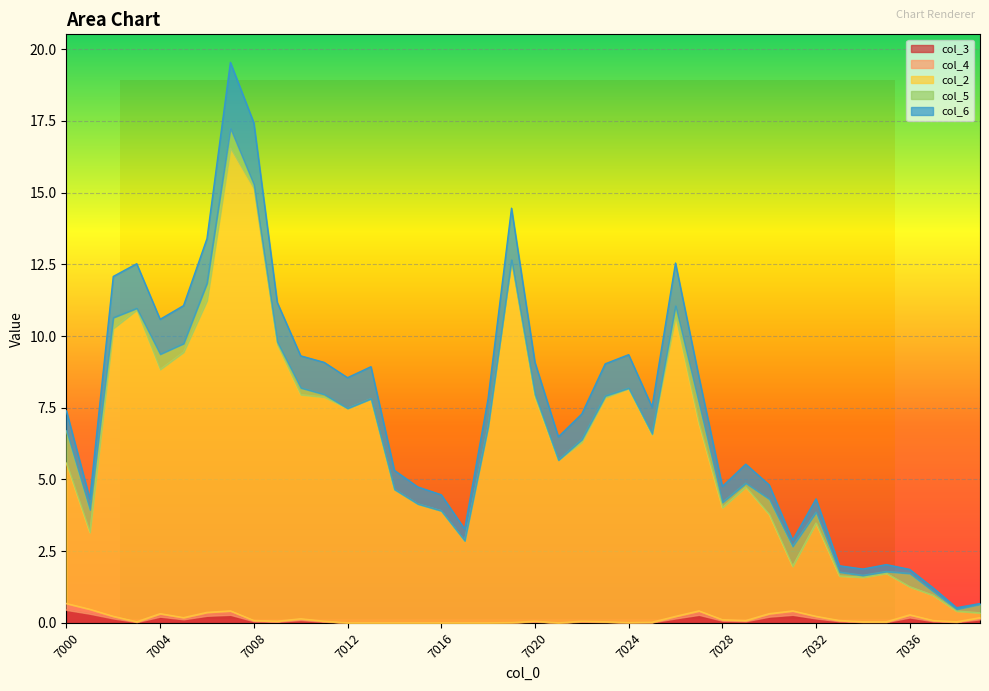

Is the value of col_6 at 7029 greater than the value of col_3 at 7003?

Yes